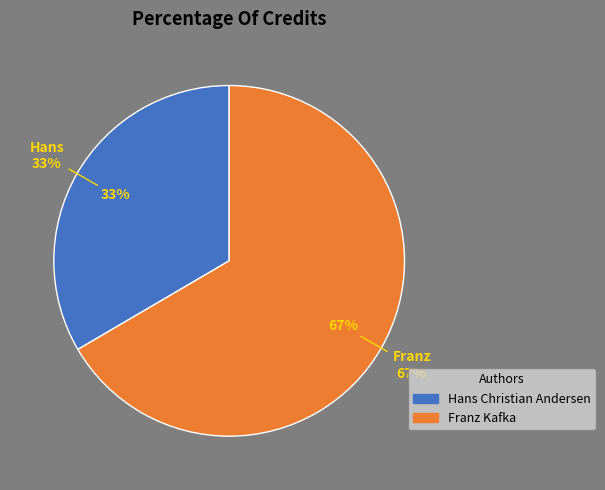

Does Hans Christian Andersen represent more than half of the total?

No